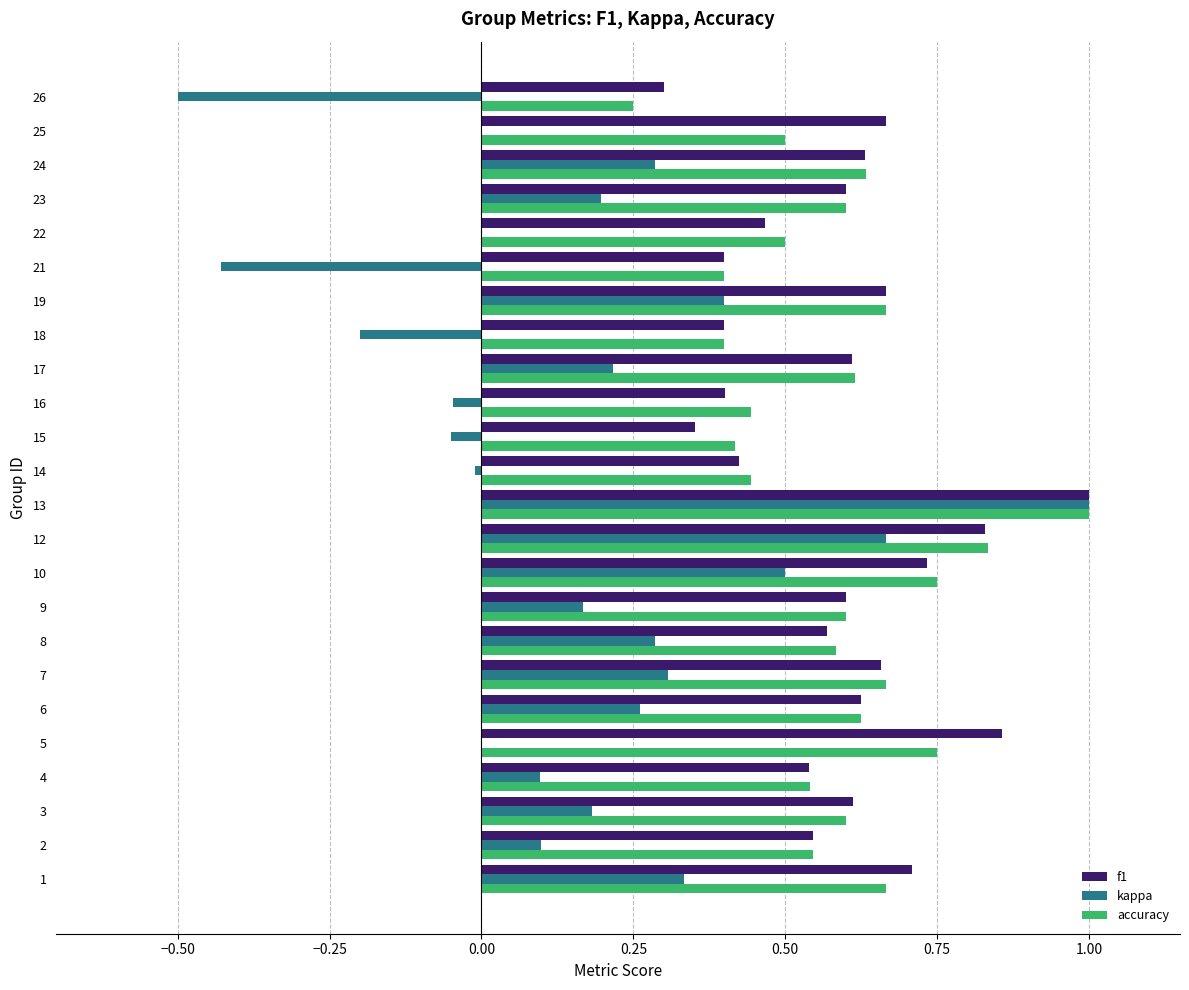

What are all the series names shown in the legend?

f1, kappa, accuracy